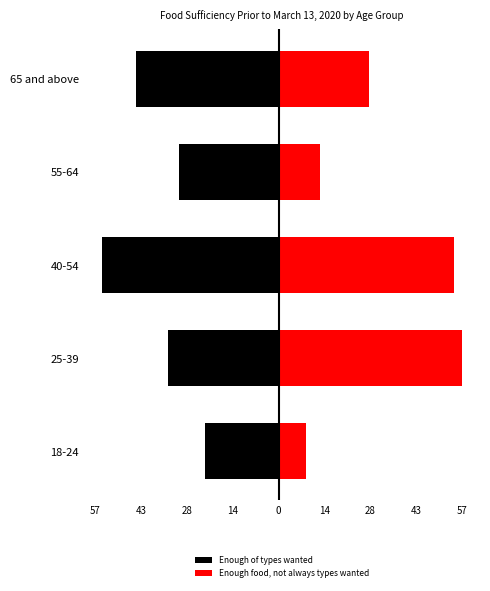

Reading left to right, list all the values displayed in this chart.

Enough of types wanted: -23.0	-34.8	-55.4	-31.3	-44.8
Enough food, not always types wanted: 8.5	57.6	55.1	12.9	28.3